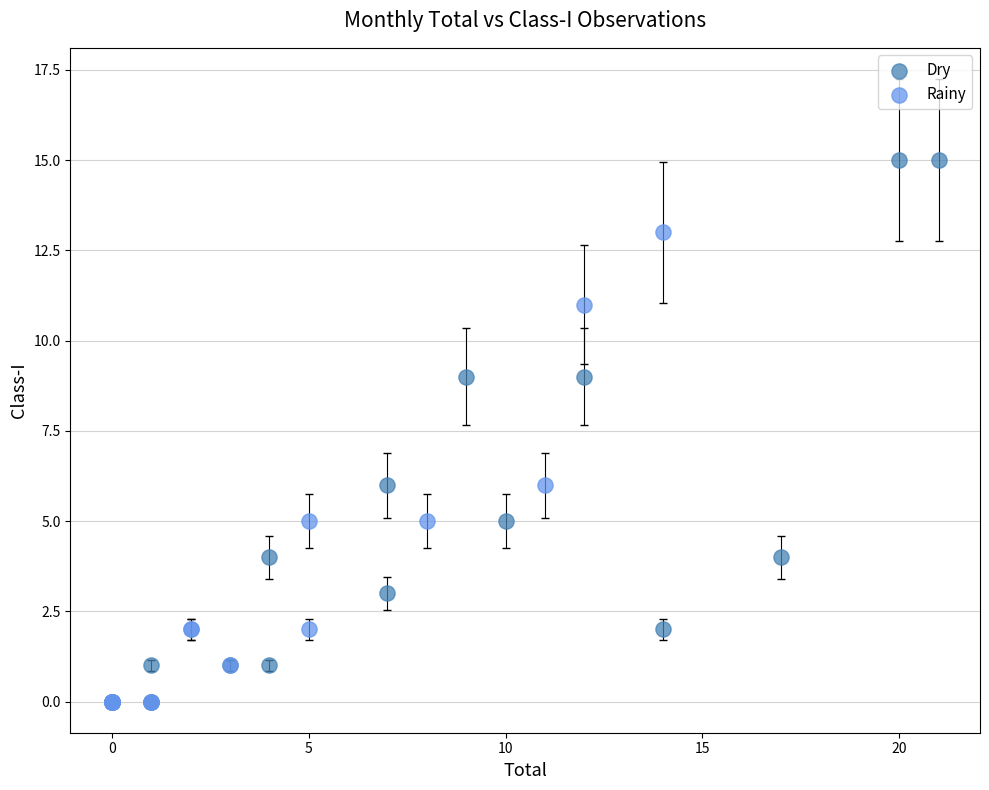

Which series reaches the maximum Y coordinate?

Dry